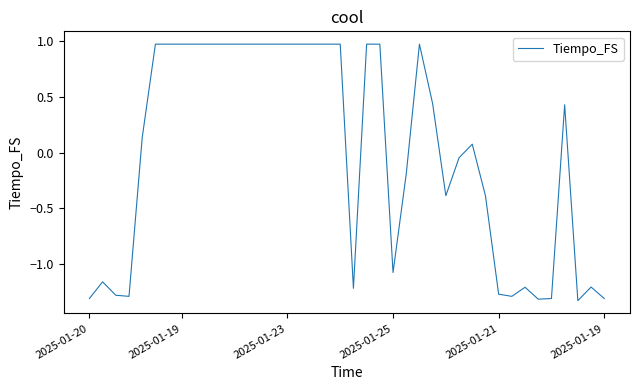

How many series are shown in this chart?

1